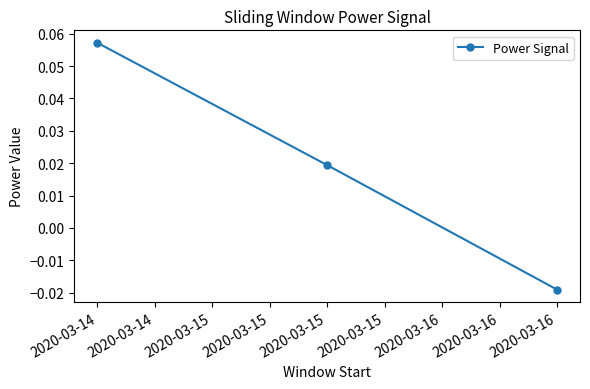

At which label does the data first exceed 0?

2020-03-14